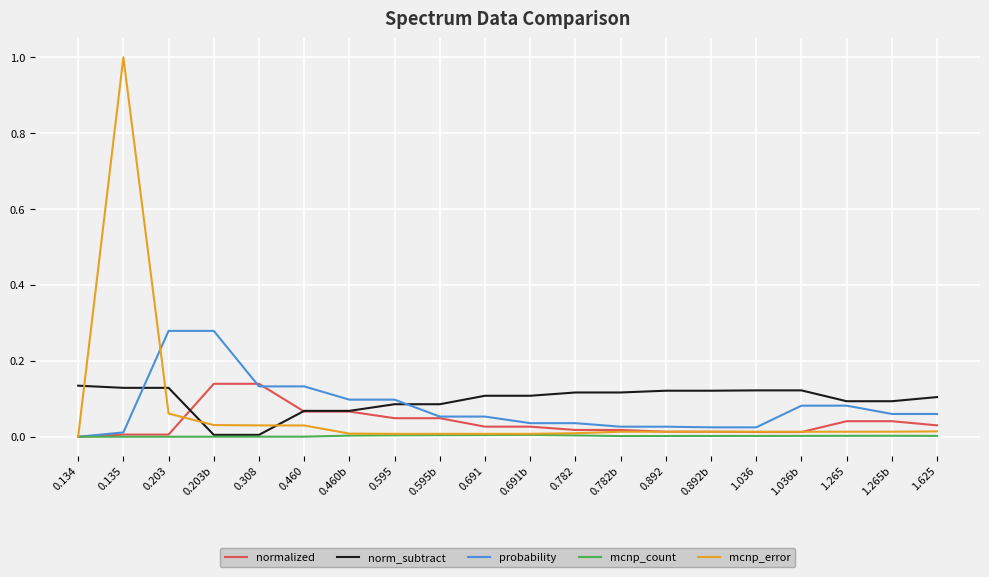

The value of norm_subtract at 1.265b is 0.0. True or false?

False